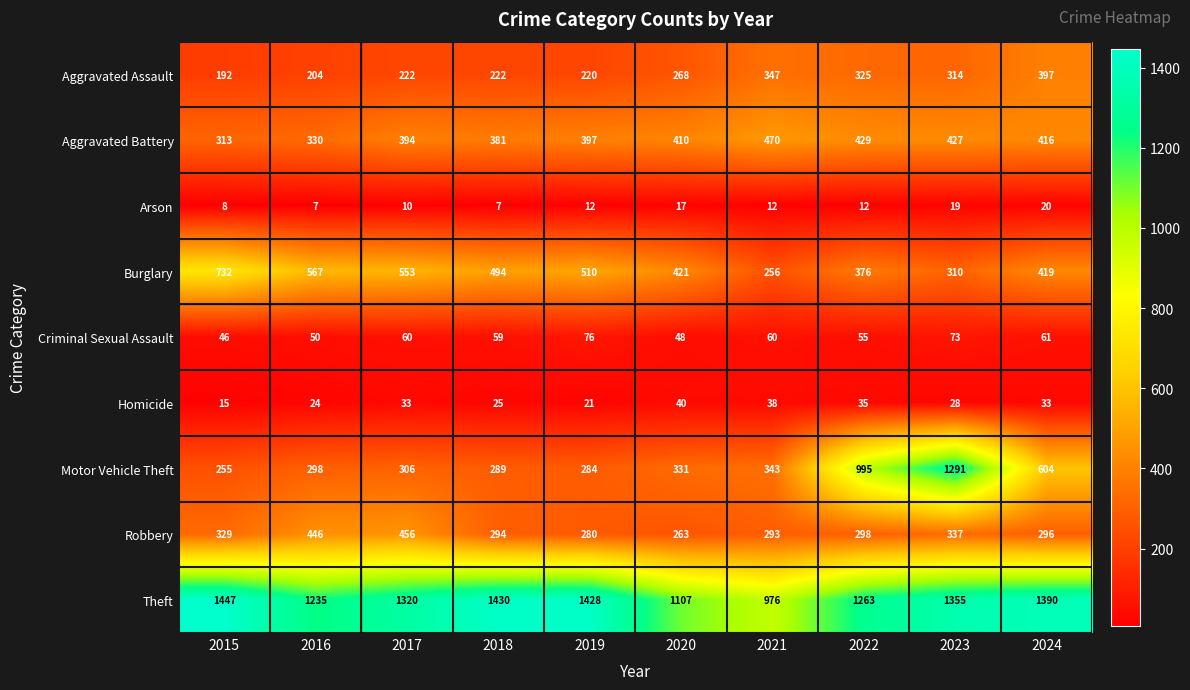

At 2017, list the series in order from largest to smallest.

Theft, Burglary, Robbery, Aggravated Battery, Motor Vehicle Theft, Aggravated Assault, Criminal Sexual Assault, Homicide, Arson